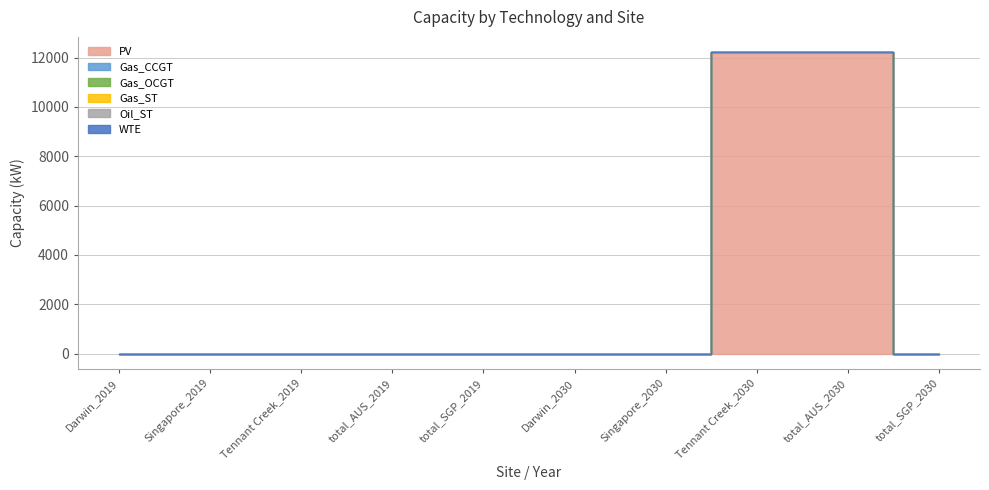

Reading left to right, what are all the values shown in this chart?

PV: Darwin_2019=0	Singapore_2019=0	Tennant Creek_2019=0	total_AUS_2019=0	total_SGP_2019=0	Darwin_2030=0	Singapore_2030=0	Tennant Creek_2030=12225	total_AUS_2030=12225	total_SGP_2030=0
Gas_CCGT: Darwin_2019=0	Singapore_2019=0	Tennant Creek_2019=0	total_AUS_2019=0	total_SGP_2019=0	Darwin_2030=0	Singapore_2030=0	Tennant Creek_2030=0	total_AUS_2030=0	total_SGP_2030=0
Gas_OCGT: Darwin_2019=0	Singapore_2019=0	Tennant Creek_2019=0	total_AUS_2019=0	total_SGP_2019=0	Darwin_2030=0	Singapore_2030=0	Tennant Creek_2030=0	total_AUS_2030=0	total_SGP_2030=0
Gas_ST: Darwin_2019=0	Singapore_2019=0	Tennant Creek_2019=0	total_AUS_2019=0	total_SGP_2019=0	Darwin_2030=0	Singapore_2030=0	Tennant Creek_2030=0	total_AUS_2030=0	total_SGP_2030=0
Oil_ST: Darwin_2019=0	Singapore_2019=0	Tennant Creek_2019=0	total_AUS_2019=0	total_SGP_2019=0	Darwin_2030=0	Singapore_2030=0	Tennant Creek_2030=0	total_AUS_2030=0	total_SGP_2030=0
WTE: Darwin_2019=0	Singapore_2019=0	Tennant Creek_2019=0	total_AUS_2019=0	total_SGP_2019=0	Darwin_2030=0	Singapore_2030=0	Tennant Creek_2030=0	total_AUS_2030=0	total_SGP_2030=0